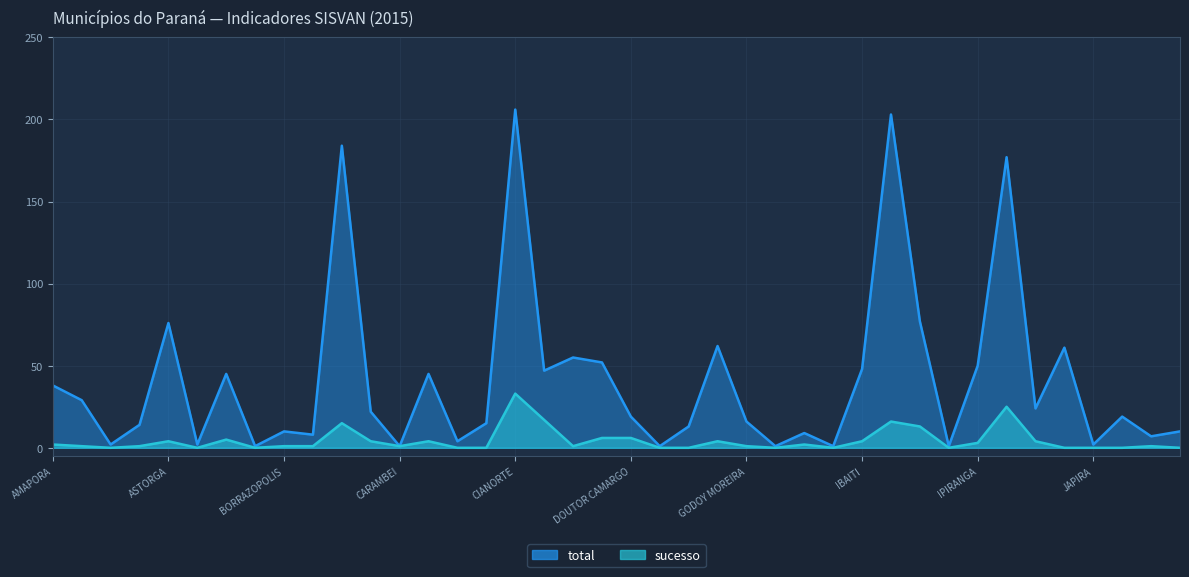

List the series in order of their overall mean, highest first.

total, sucesso